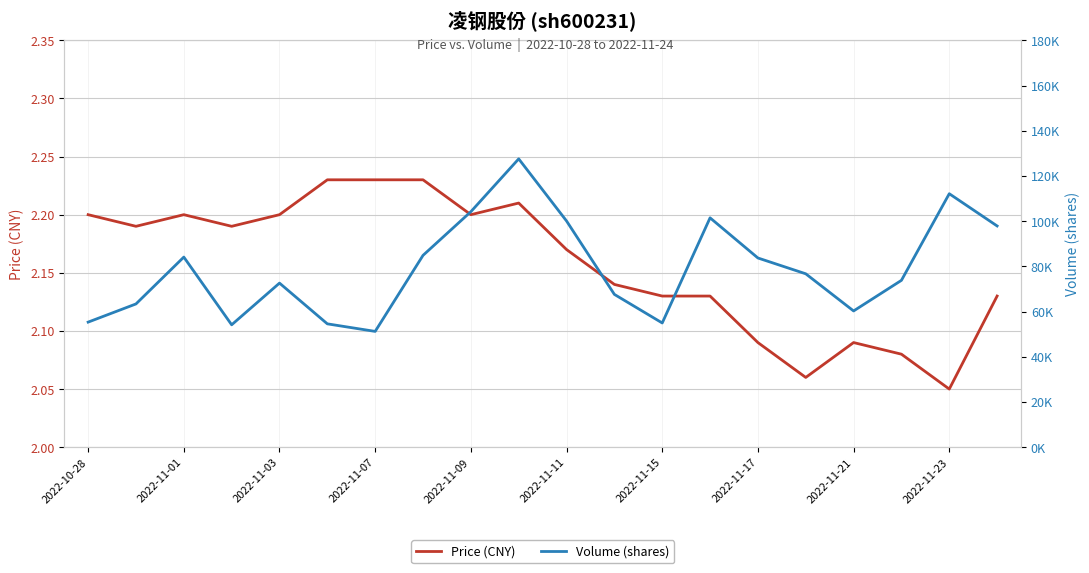

True or false: Price (CNY) has a value of 2.2 at 2022-11-01.

True